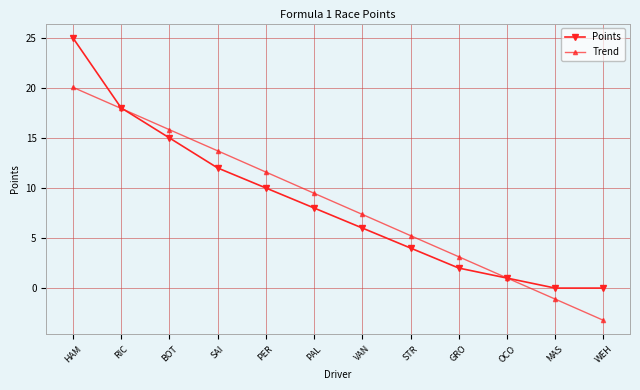

Where does the Trend series first go above 9?

HAM